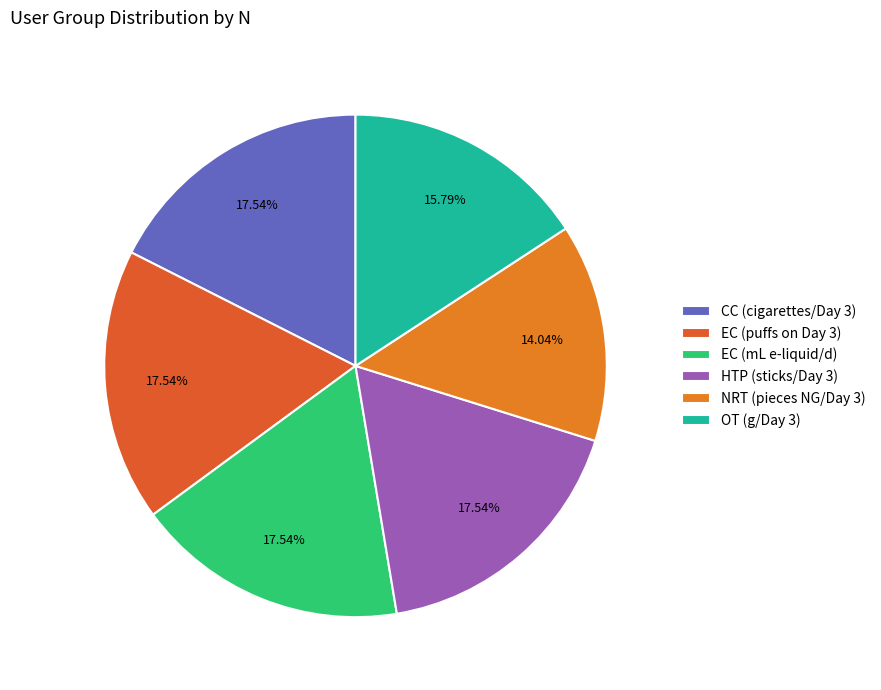

To the nearest percent, what is the combined percentage of EC (puffs on Day 3) and HTP (sticks/Day 3)?

35%